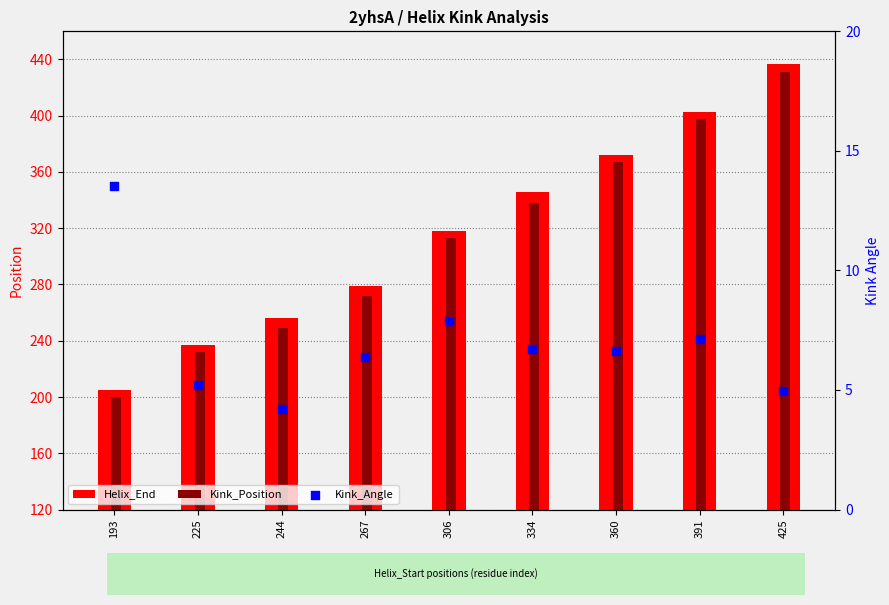

What is the total value across all series at 334?

690.7